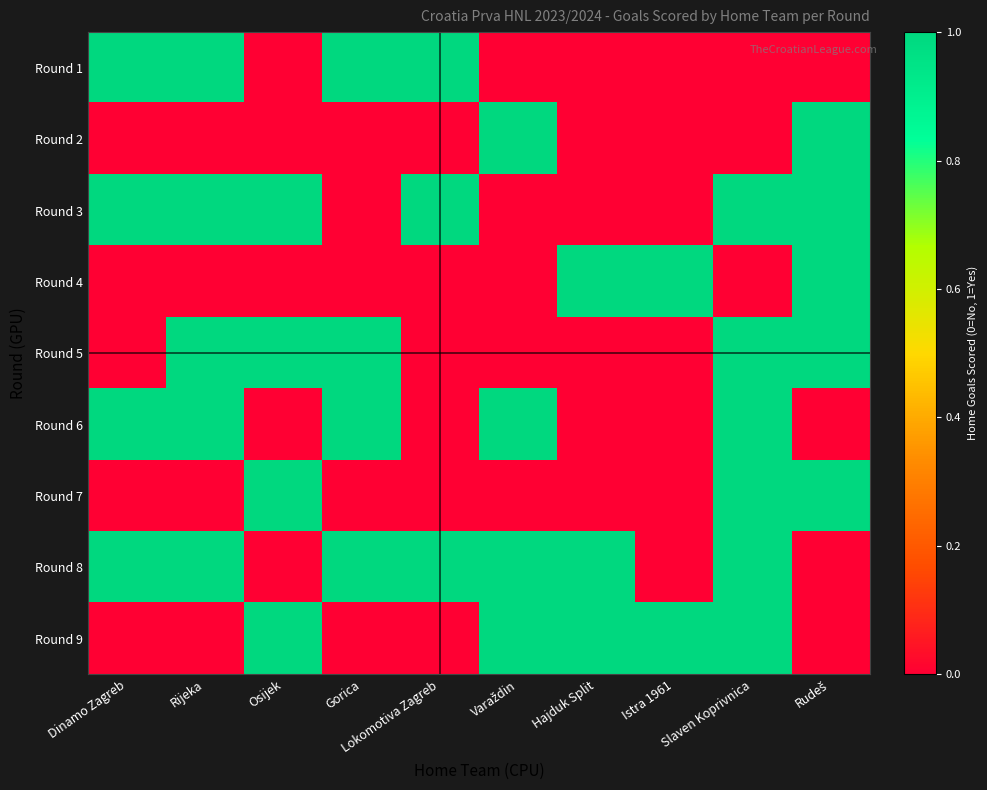

What is the total value across all series at Rijeka?

5